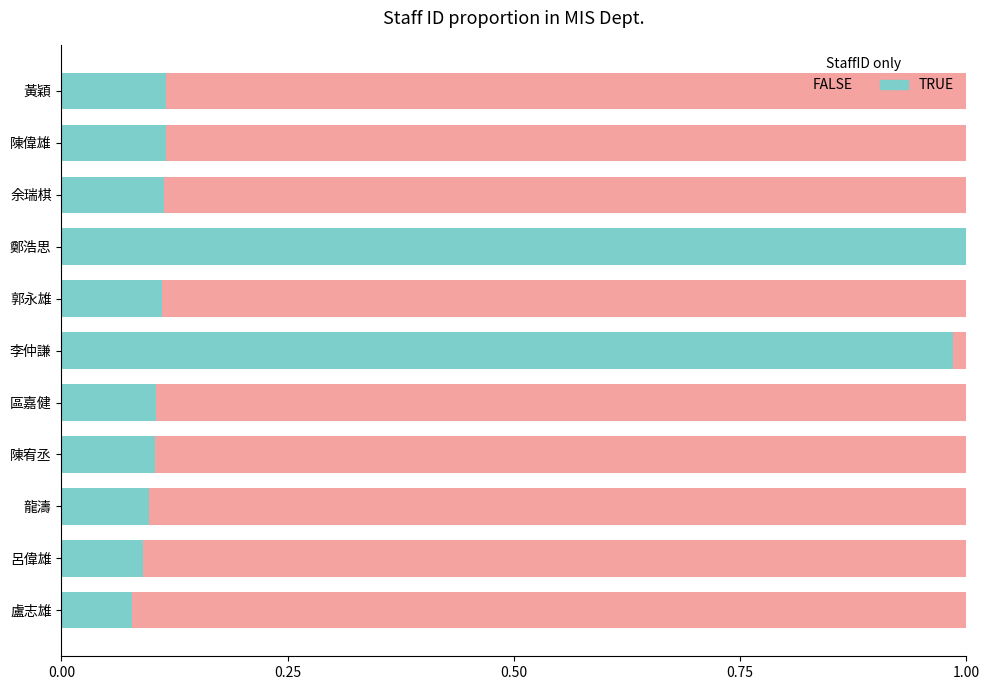

Is it true that TRUE equals 0.1 at 呂偉雄?

True